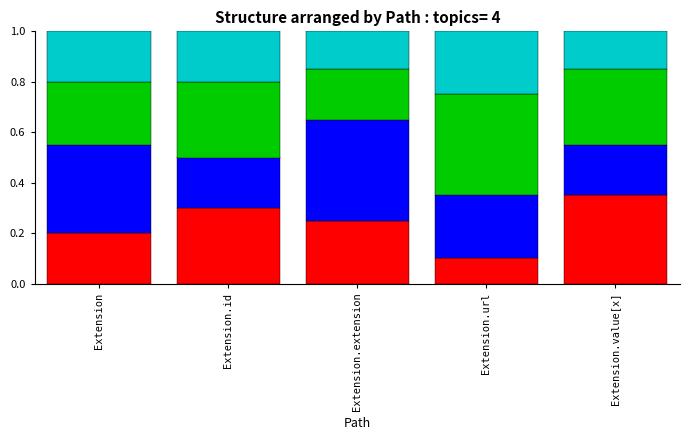

What is the total value across all series at Extension.value[x]?

1.0